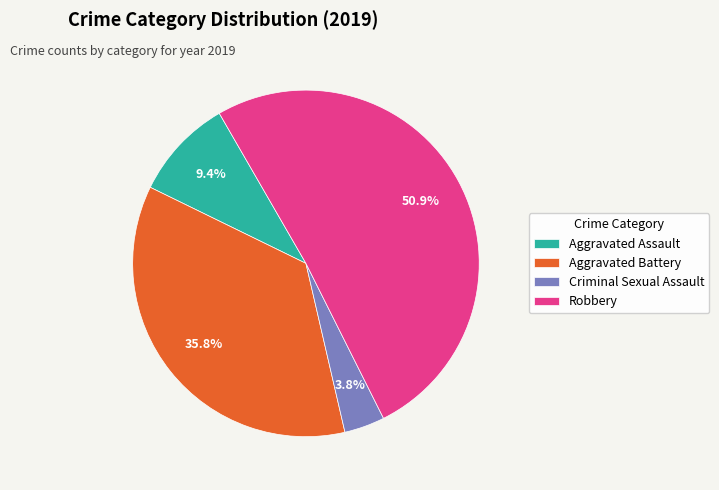

Is there any slice that represents more than half of the pie?

Yes